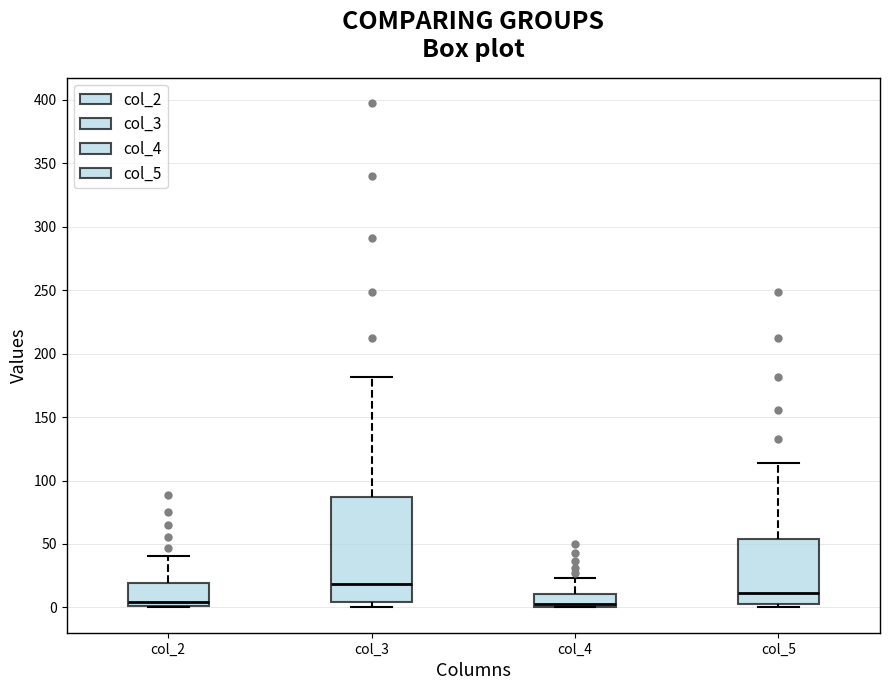

Reading left to right, read every box against the y-axis: the position of its median line, the range the box covers, and the ends of its whiskers. The values are not printed on the chart, so give them approximately, as read against the axis.

col_2: median 5, box 0 to 20, whiskers 0 to 40
col_3: median 20, box 5 to 85, whiskers 0 to 180
col_4: median 0 (just above the box's lower edge), box 0 to 10, whiskers 0 to 25
col_5: median 10, box 5 to 55, whiskers 0 to 115